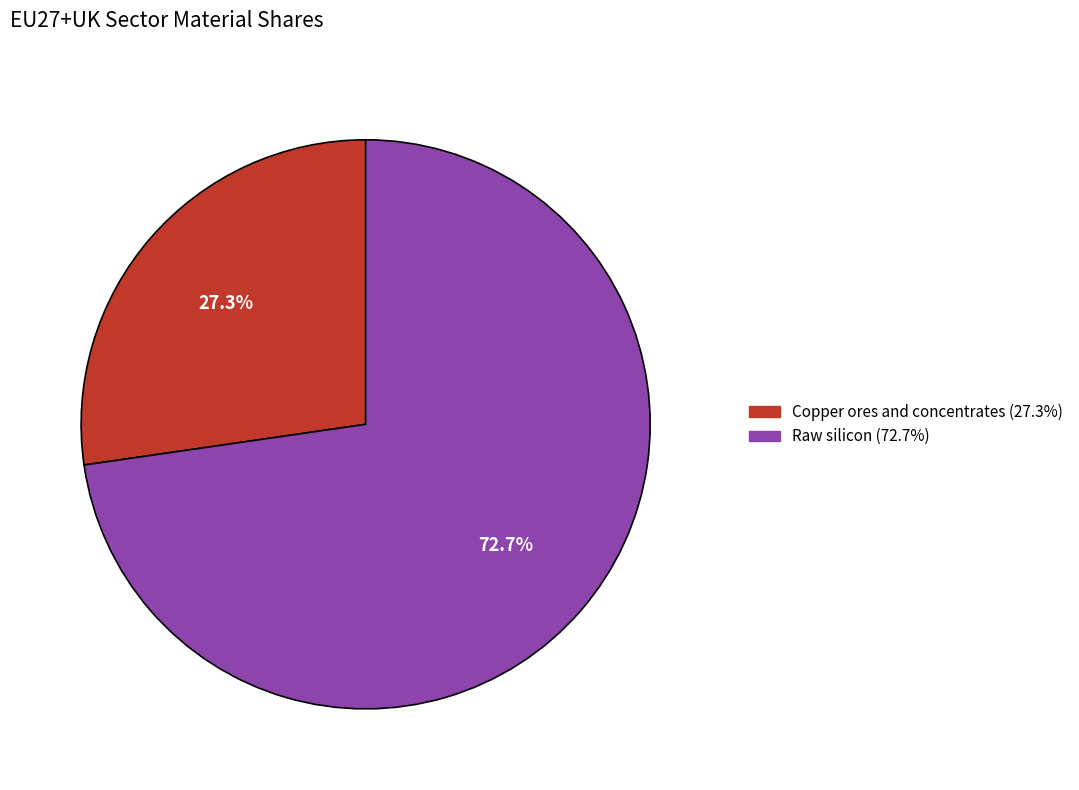

To the nearest percent, what is the average slice percentage?

50%